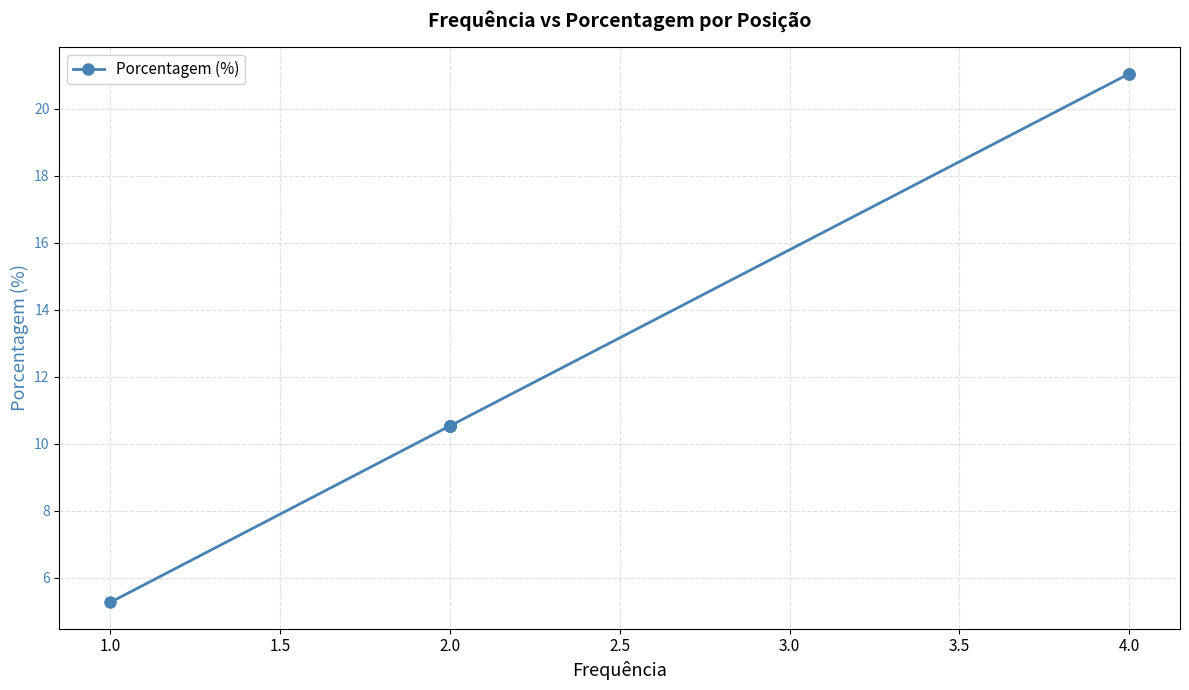

What is the maximum value shown in the chart?

21.1